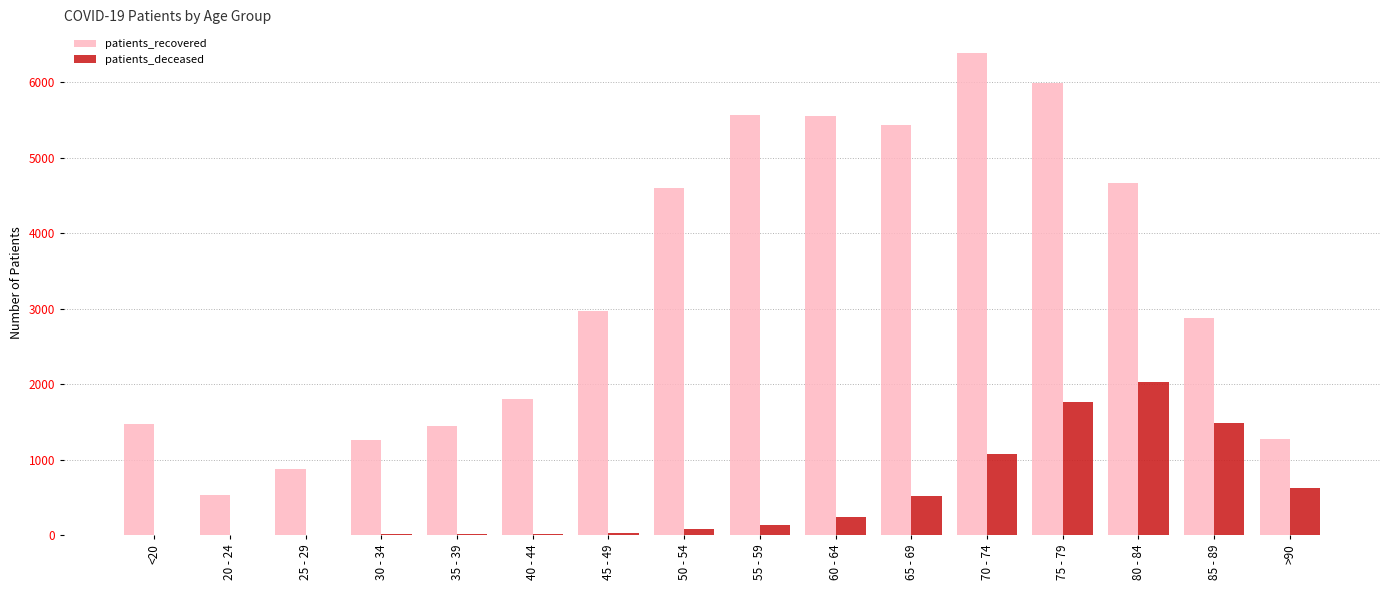

The value of patients_deceased at 85 - 89 is 2357. True or false?

False